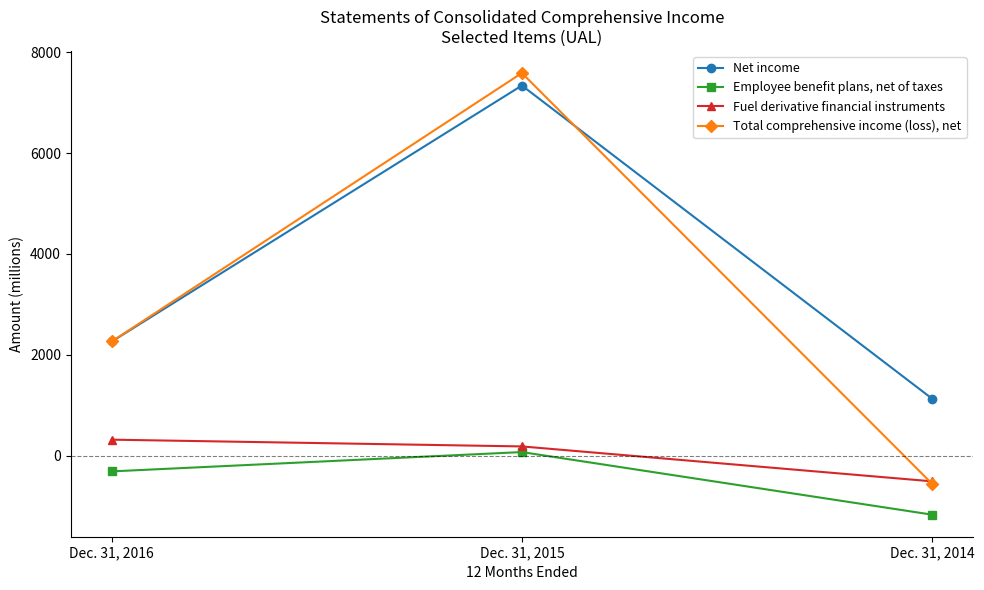

What is the highest value of the Employee benefit plans, net of taxes series?

70